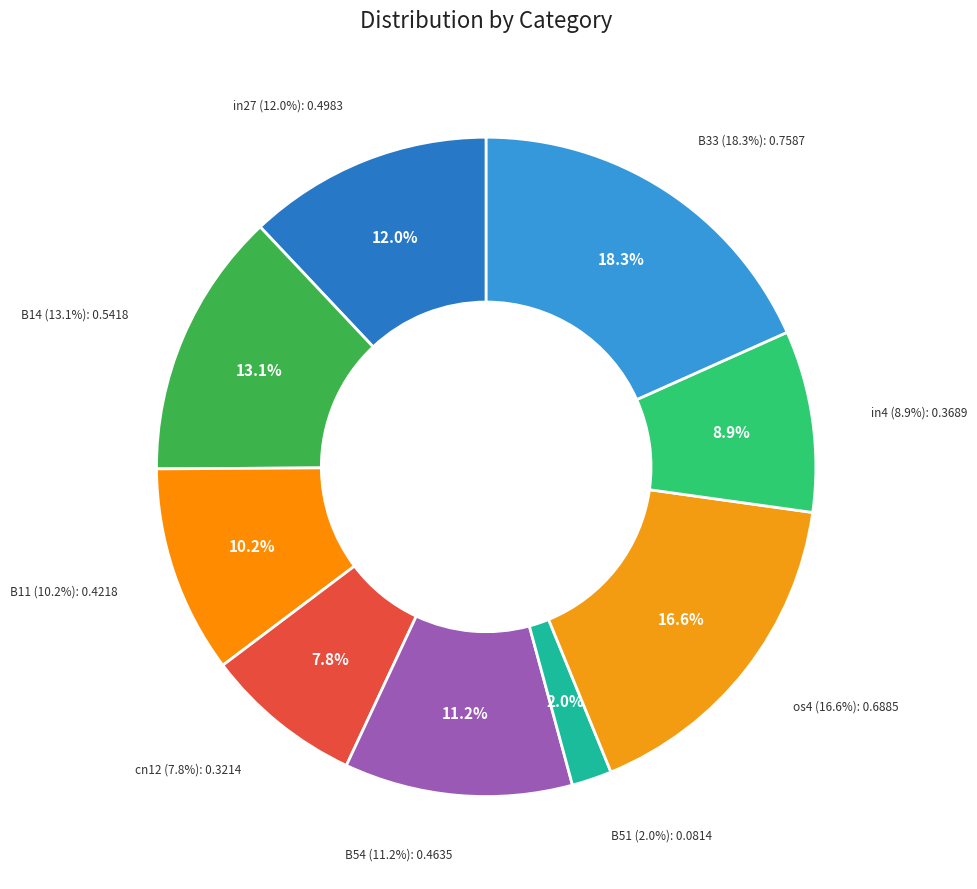

To the nearest percent, what is the combined percentage of B51 and in27?

14%